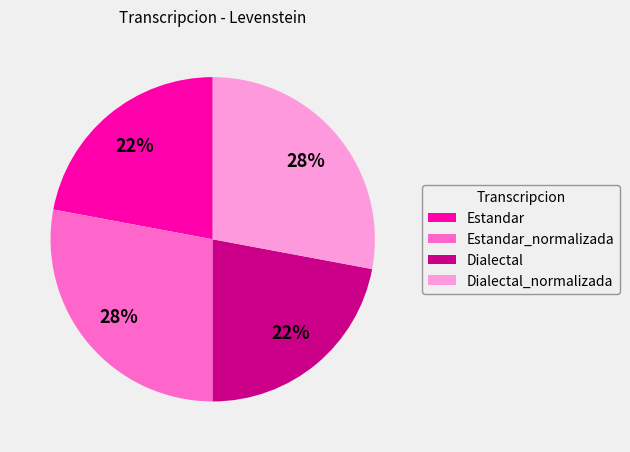

Is it true that Estandar is 22% of the pie?

True